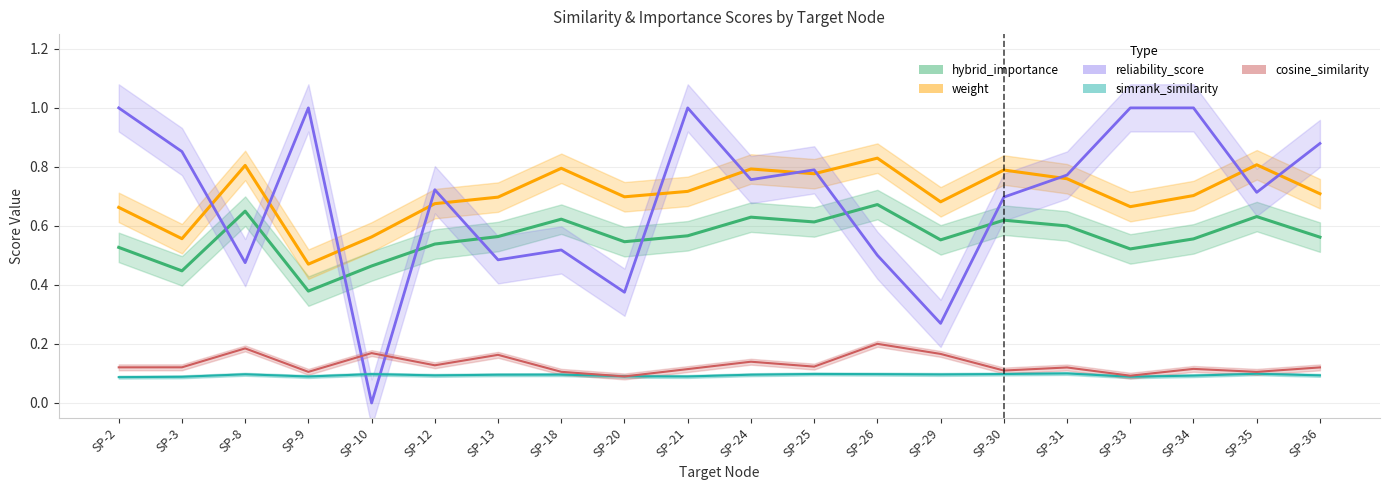

How many weight values are between 0 and 1?

20